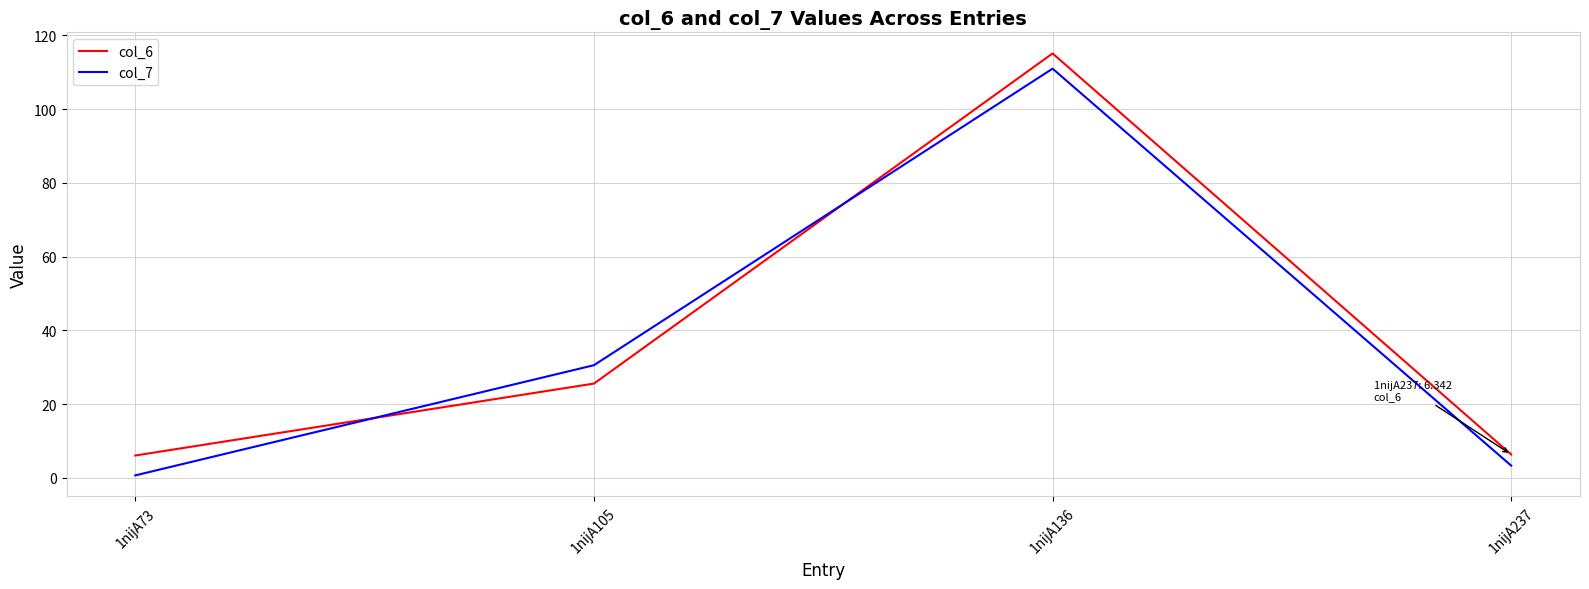

What is the difference between the second highest and second lowest values in the col_7 series?

27.2